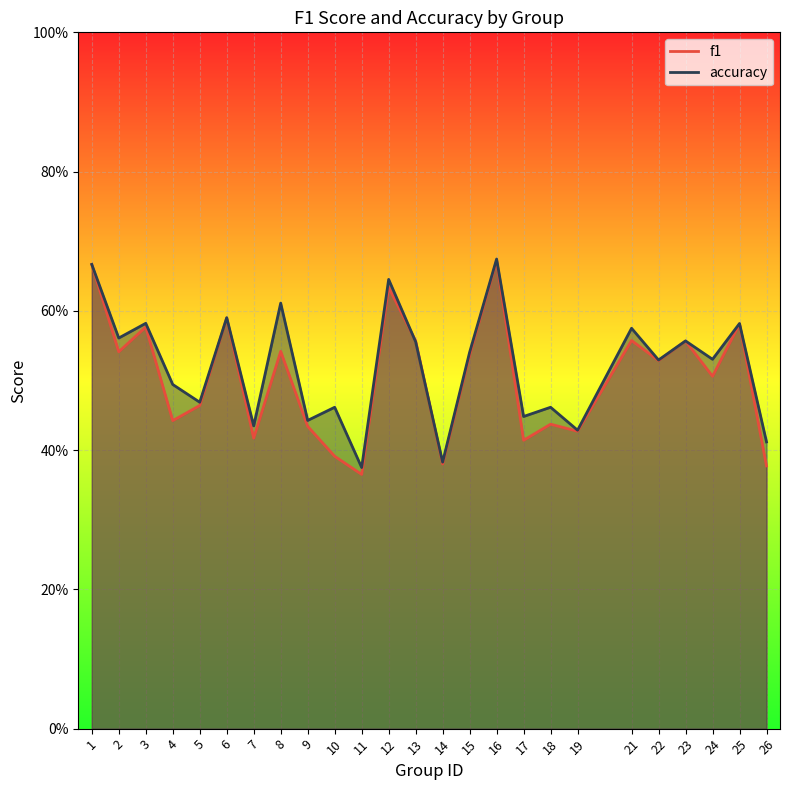

Which category has the highest value in the accuracy series?

16